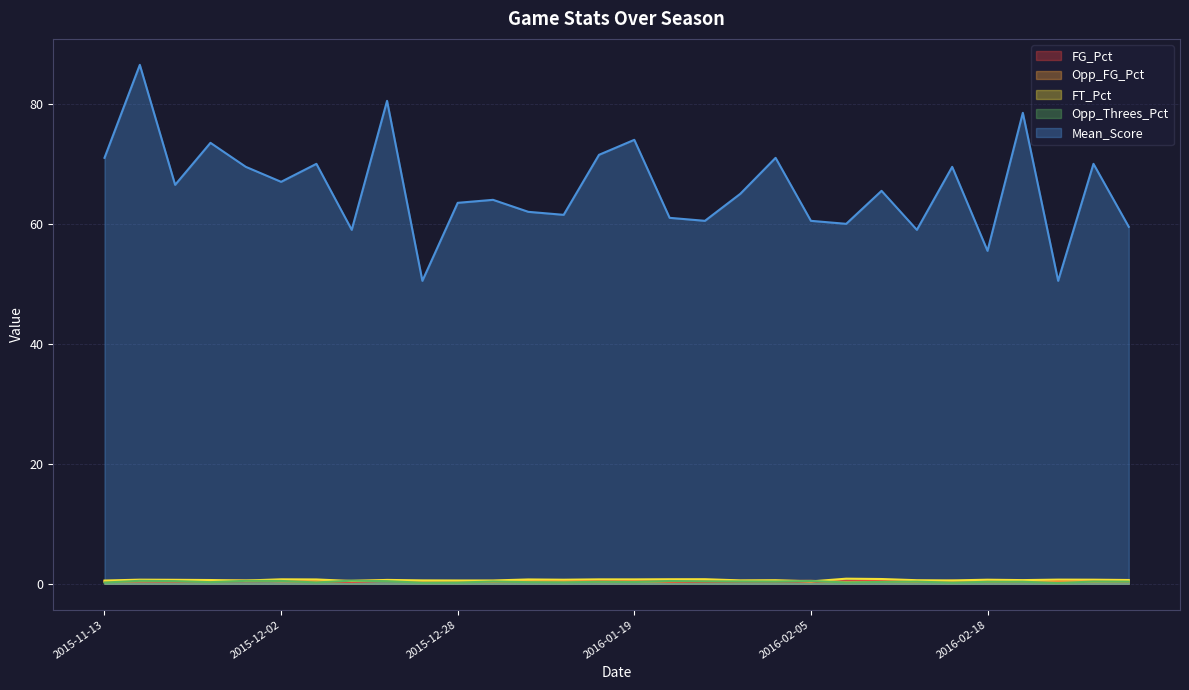

What is the difference between the second highest and second lowest values in the Mean_Score series?

30.0